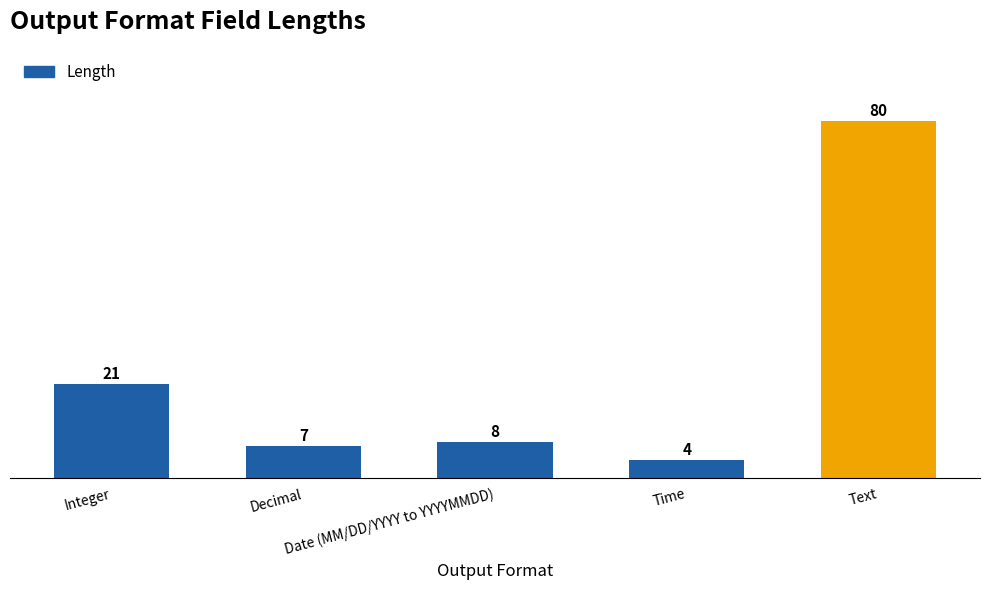

How many bars are there in total?

5